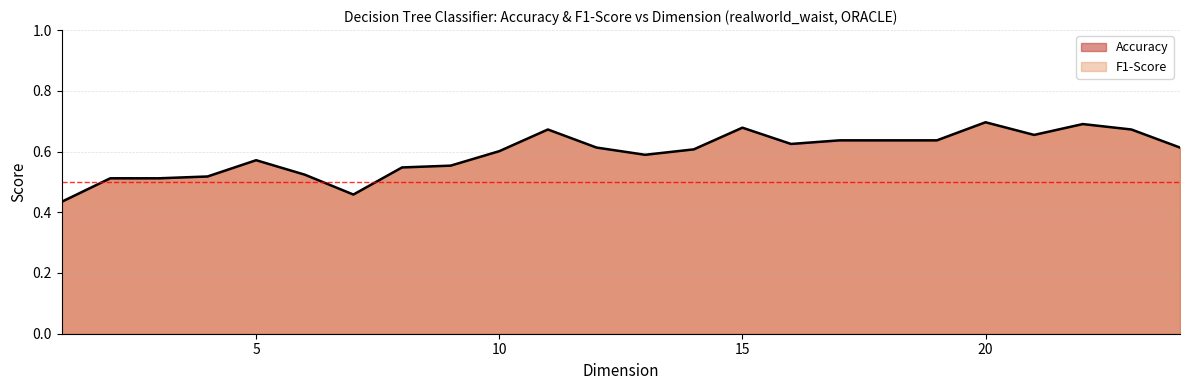

List the labels in order of Accuracy value, smallest first.

1, 7, 3, 2, 4, 6, 8, 9, 5, 13, 10, 14, 24, 12, 16, 19, 18, 17, 21, 23, 11, 15, 22, 20